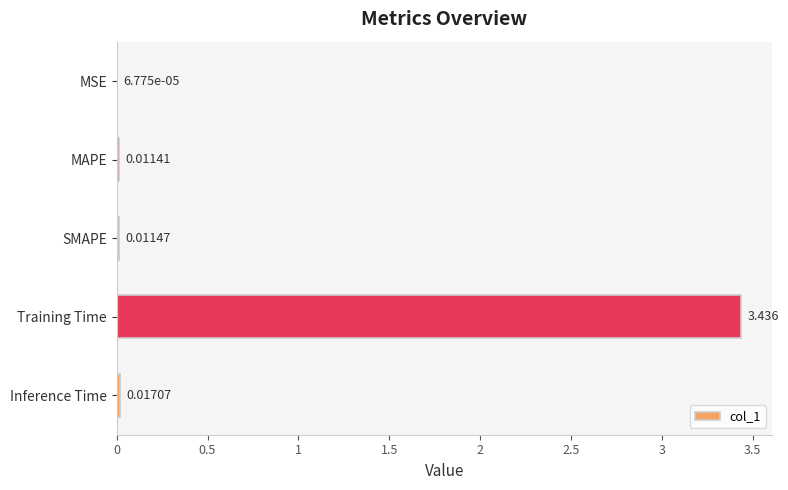

At which label is the value closest to 1?

Inference Time